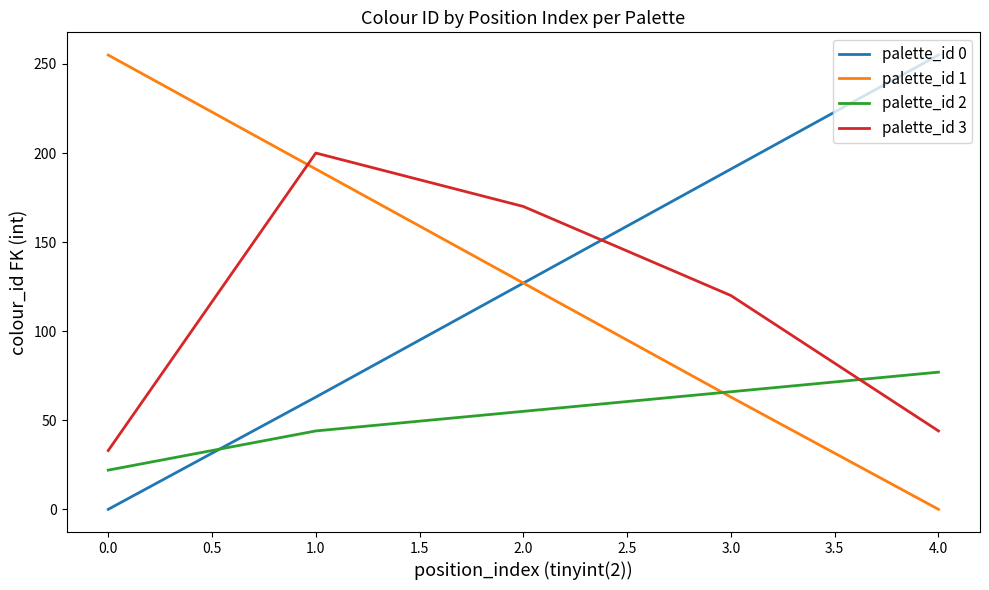

Reading left to right, list all the values displayed in this chart.

palette_id 0: 0	63	127	191	255
palette_id 1: 255	191	127	63	0
palette_id 2: 22	44	55	66	77
palette_id 3: 33	200	170	120	44